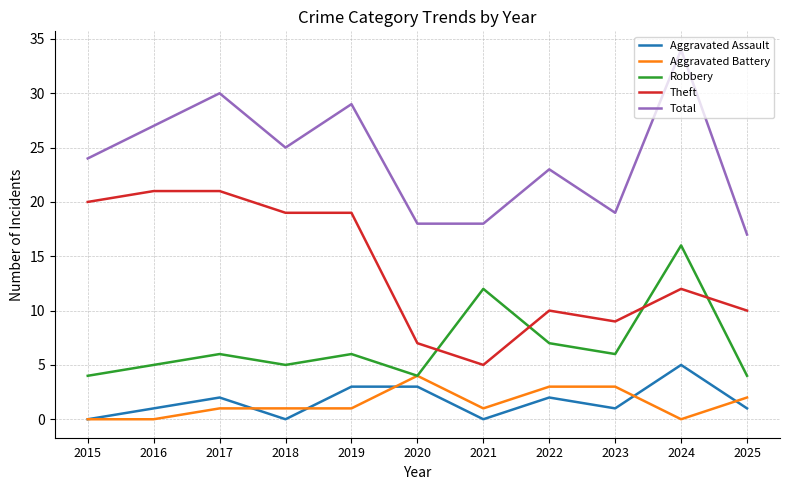

What value does the Theft series have at 2021?

5